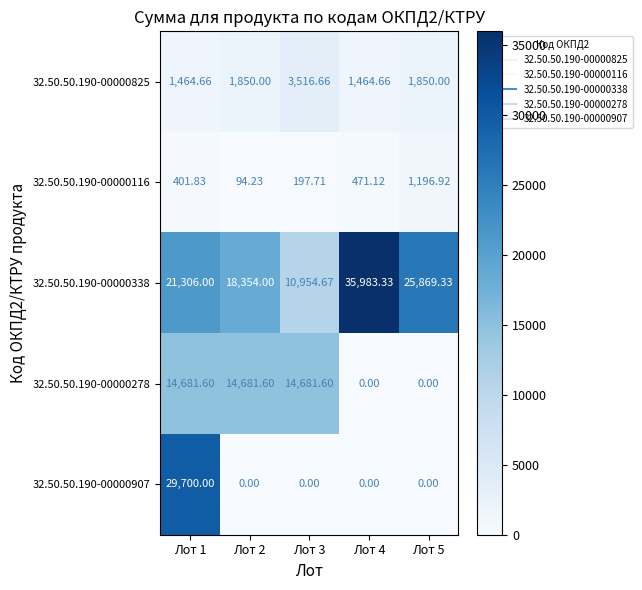

Is the value of 32.50.50.190-00000338 at Лот 3 greater than the value of 32.50.50.190-00000116 at Лот 4?

Yes